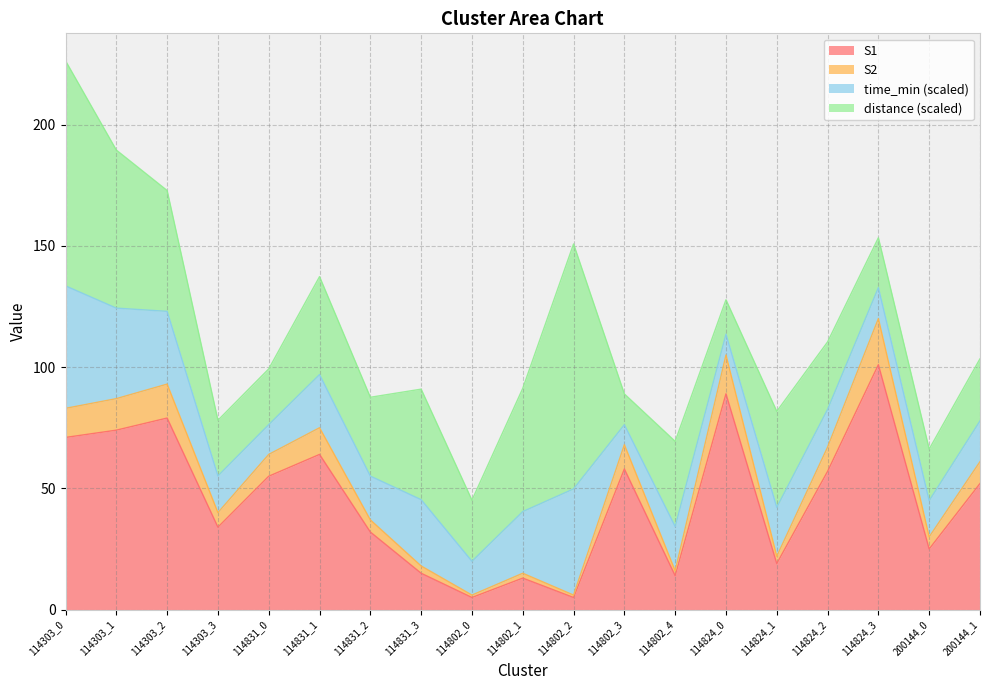

At which category is the sum across all series the highest?

114303_0